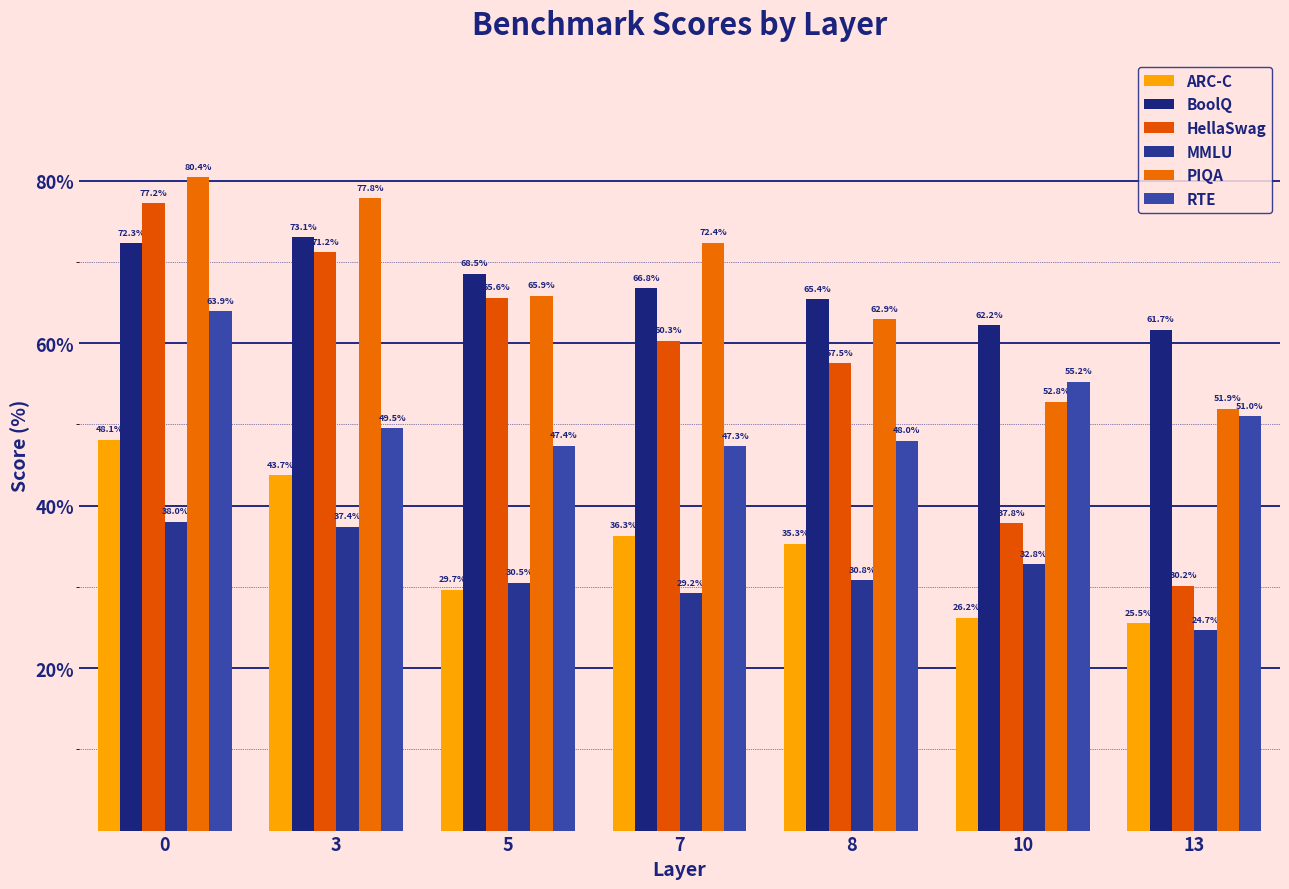

What is the total value across all series at 3?

352.8